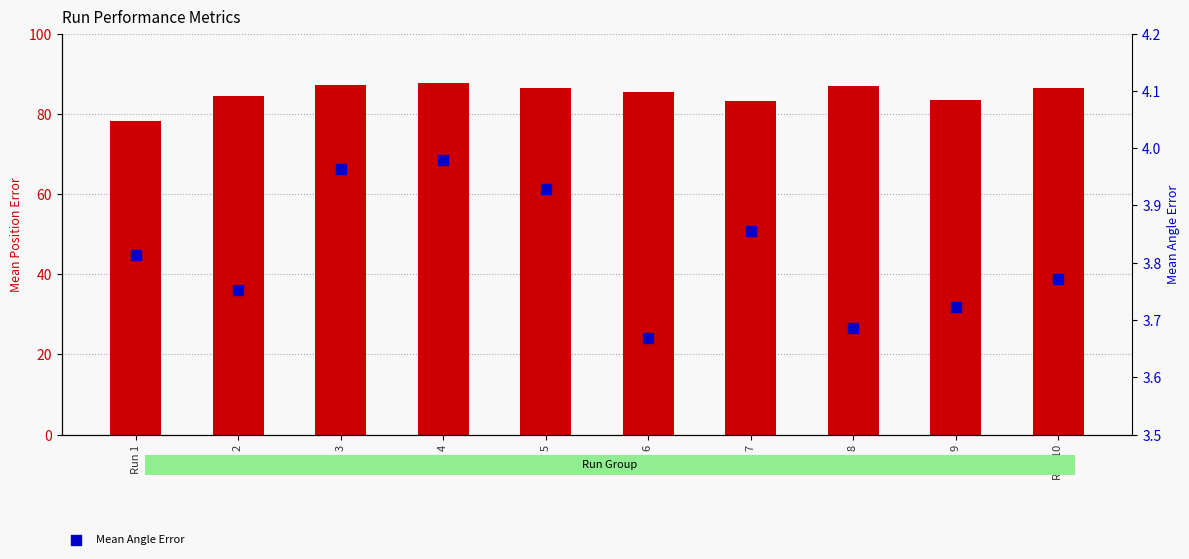

Is the value of Mean Angle Error at Run 6 greater than the value of Mean Position Error at Run 5?

No